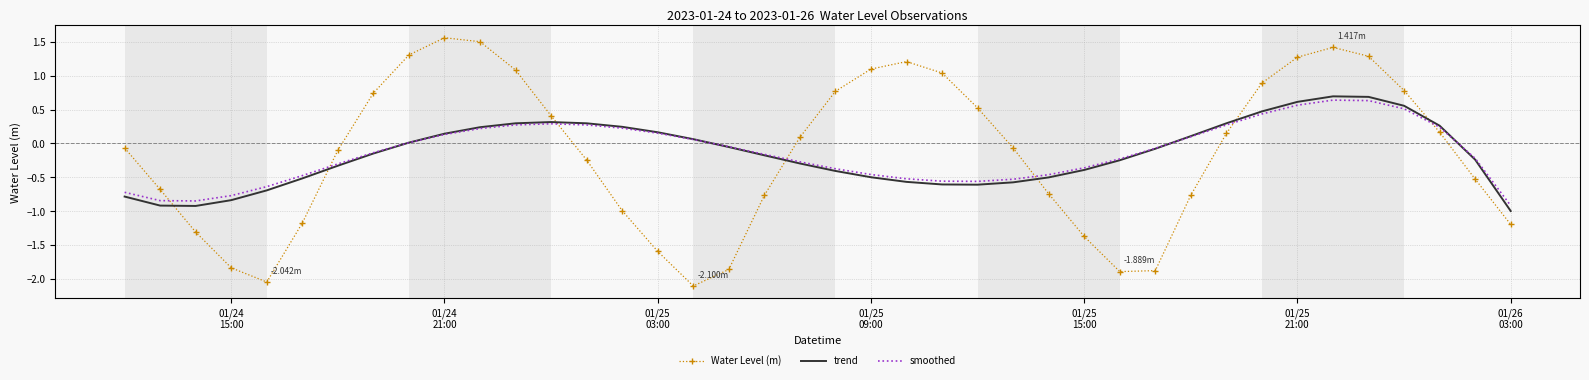

Which series has the widest spread of values?

Water Level (m)